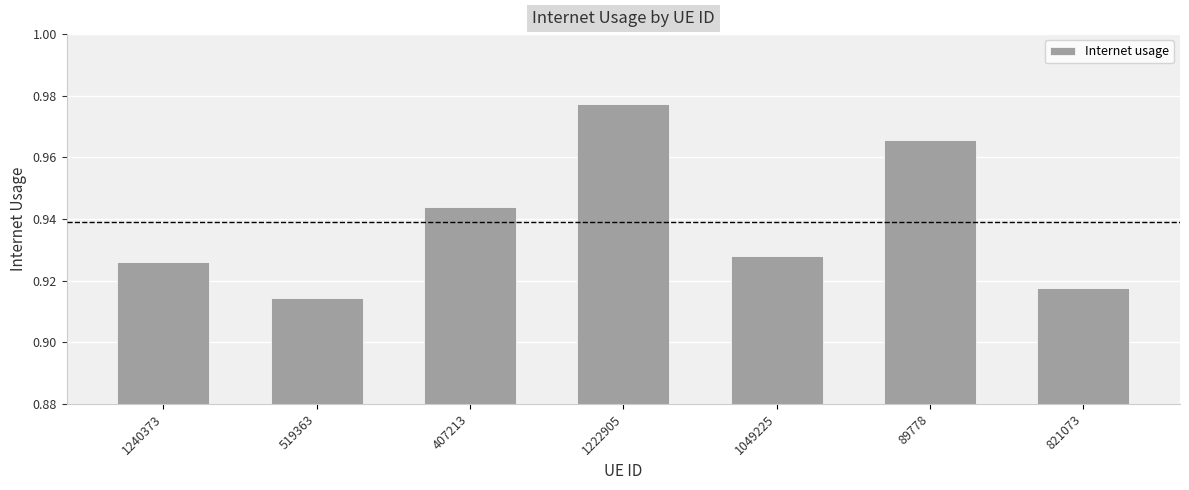

Which category has the highest value across all series?

1222905